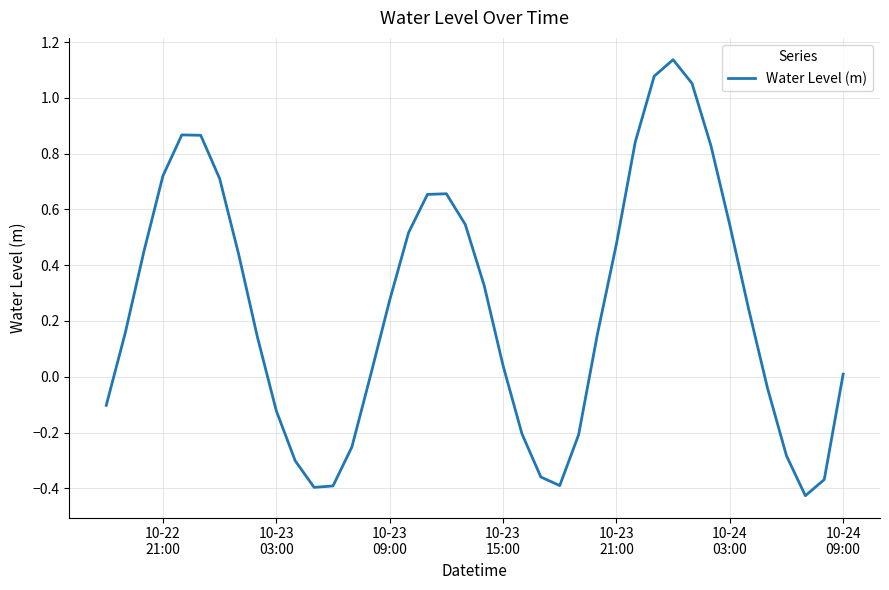

What is the difference between the maximum and minimum values?

1.6